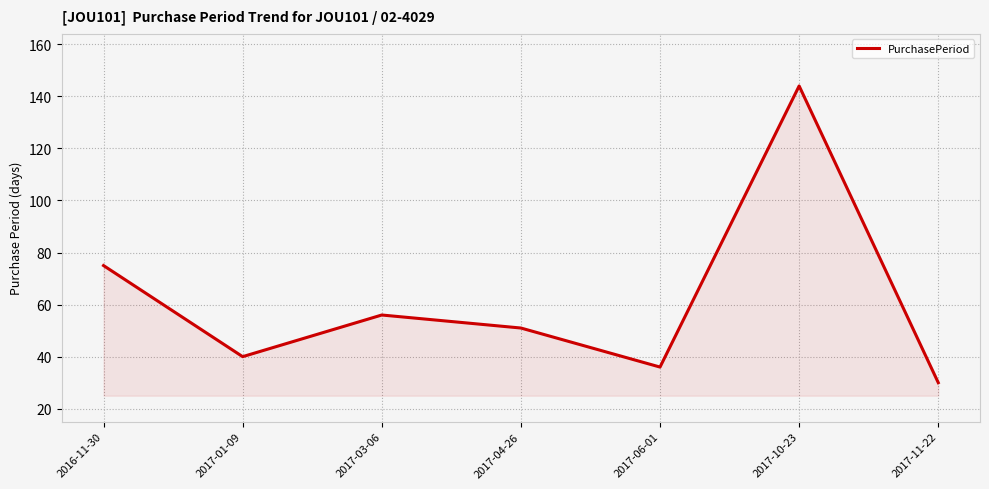

Rank the categories by value from highest to lowest.

2017-10-23, 2016-11-30, 2017-03-06, 2017-04-26, 2017-01-09, 2017-06-01, 2017-11-22